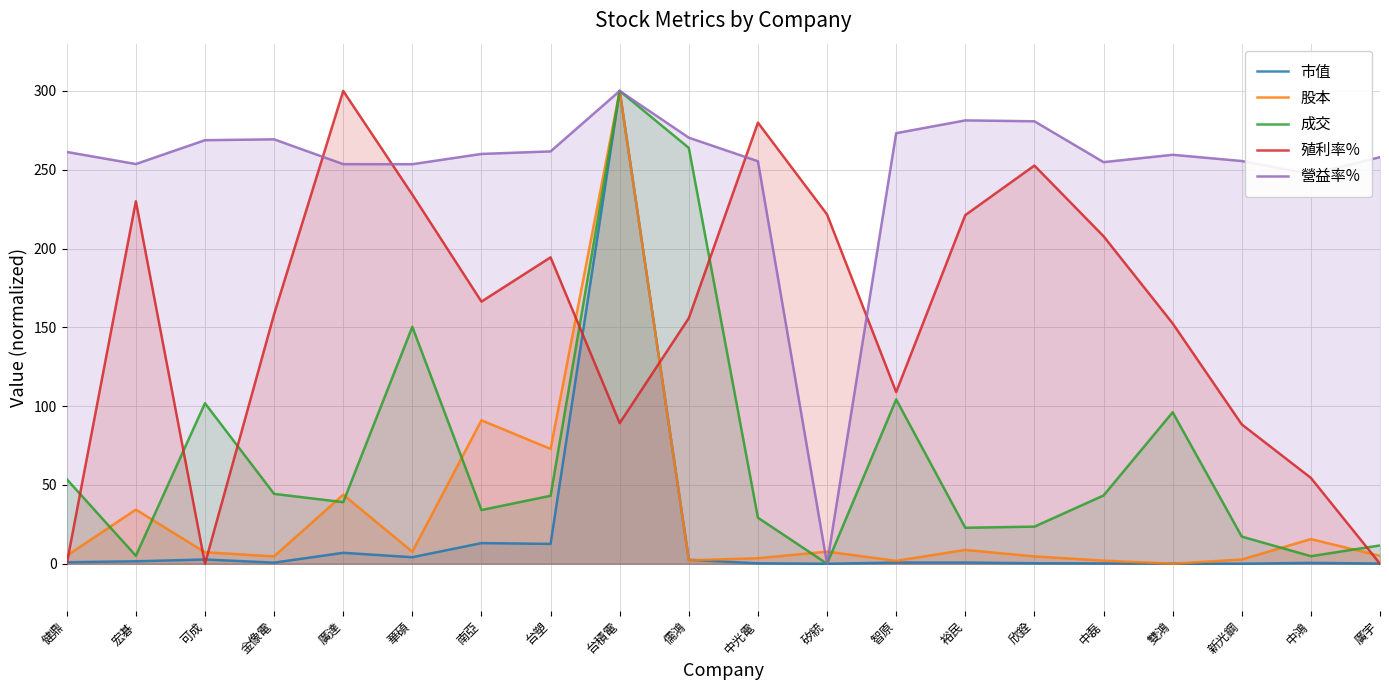

Is the value of 成交 at 雙鴻 greater than the value of 市值 at 華碩?

Yes